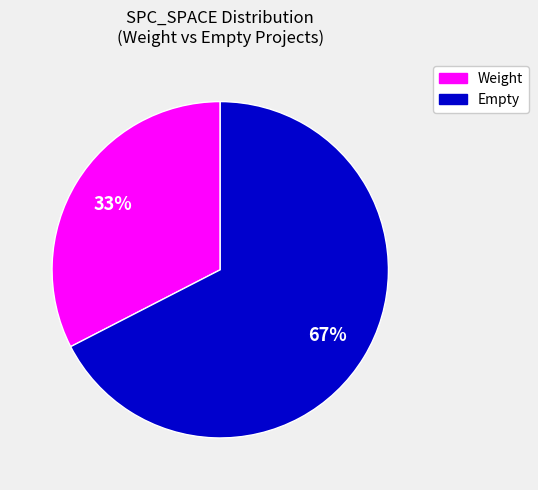

Does any single category account for the majority?

Yes